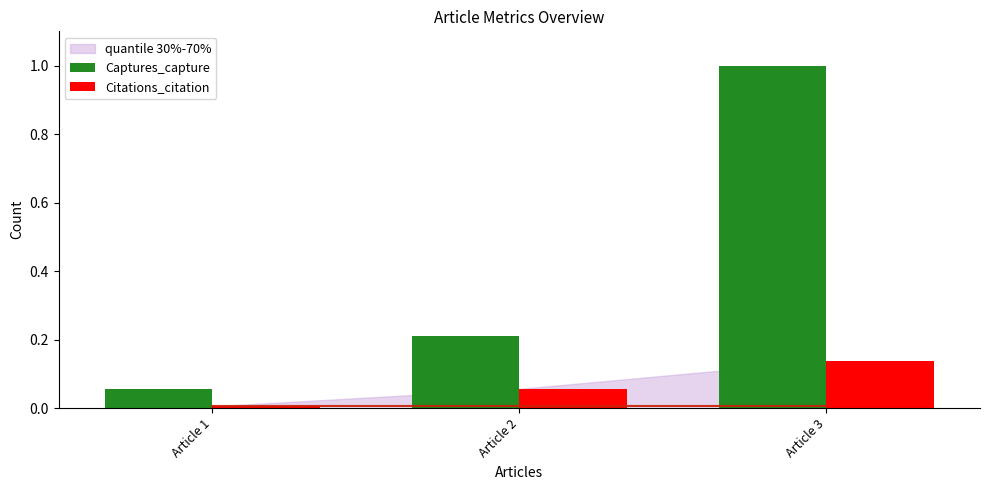

Which category has the highest value across all series?

Article 3